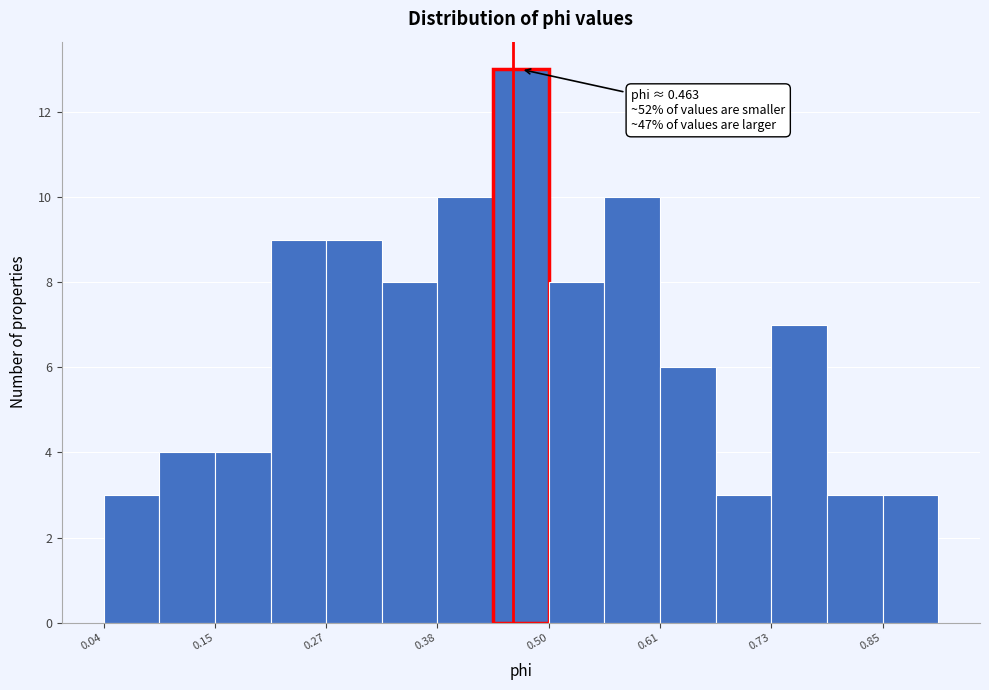

Read against the x-axis, roughly where is the centre of the tallest bar?

0.48